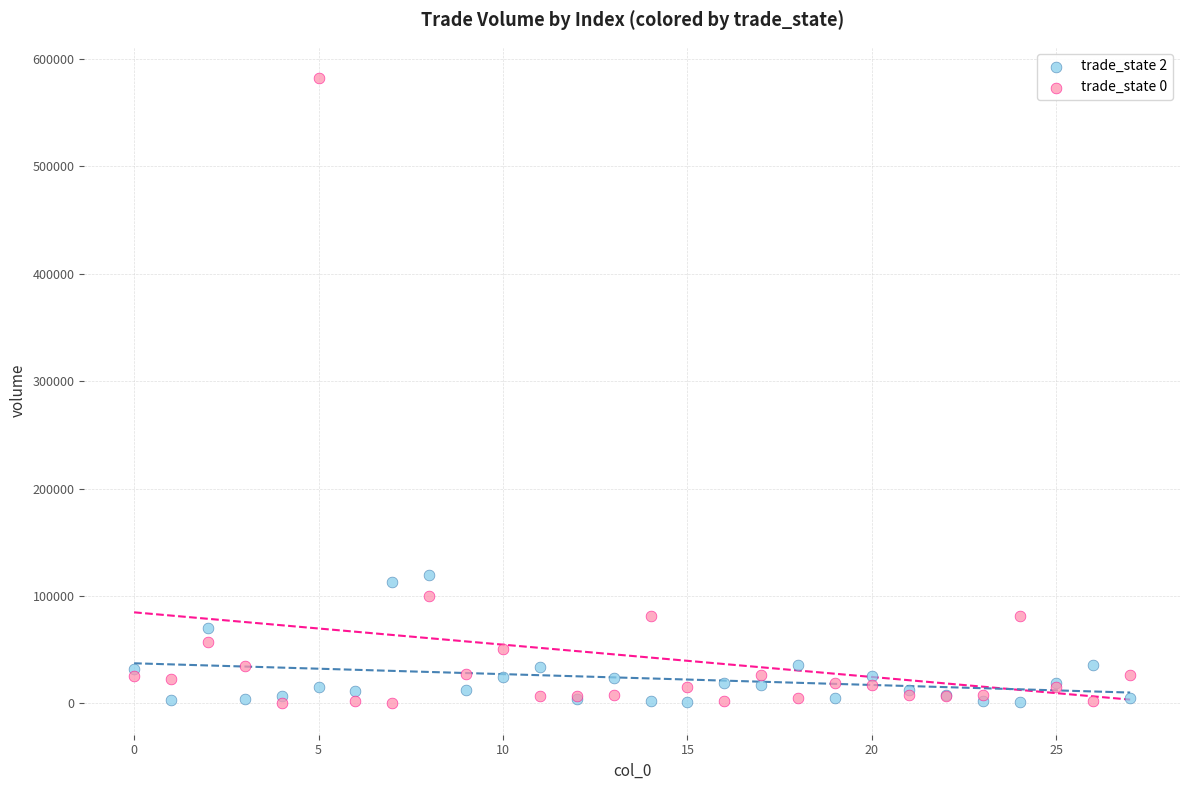

Which series has the widest spread of Y values?

trade_state 0